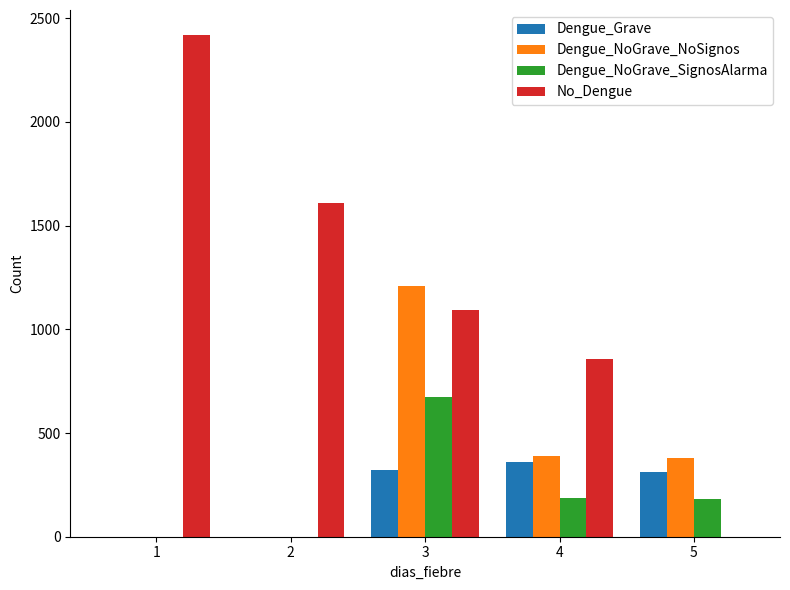

Where does the Dengue_Grave series first go above 311?

3